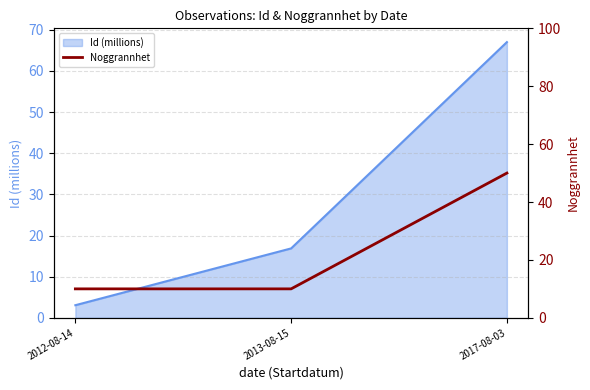

Does the chart have visible grid lines?

Yes